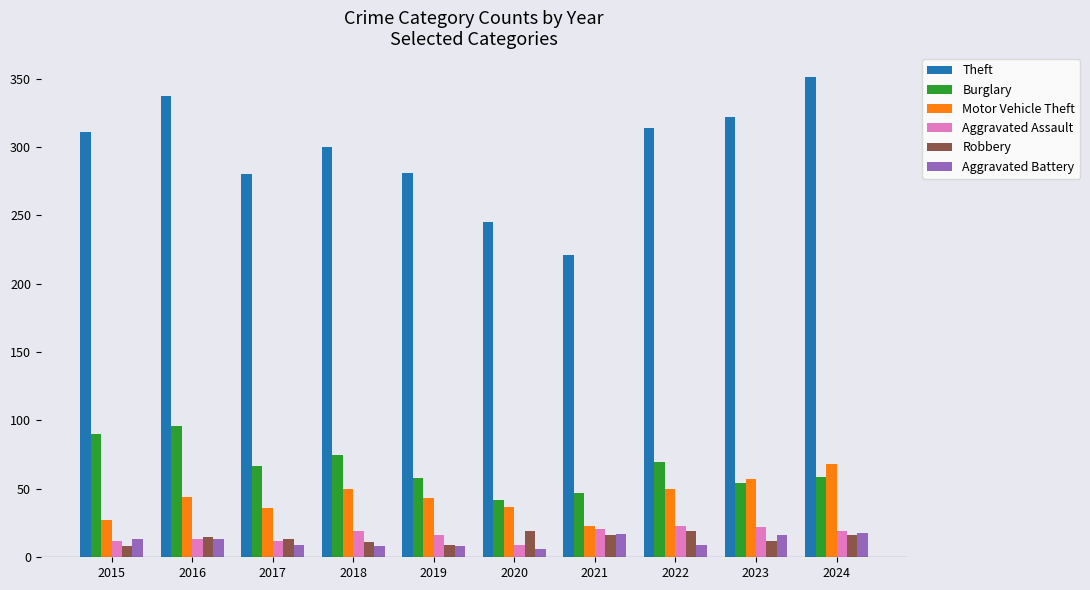

What is the average value of the Burglary series?

66